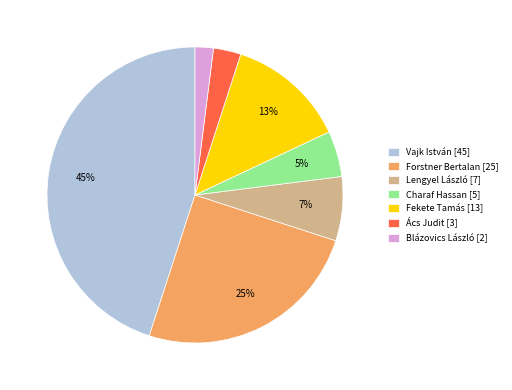

Rank the categories by value from highest to lowest.

Vajk István [45], Forstner Bertalan [25], Fekete Tamás [13], Lengyel László [7], Charaf Hassan [5], Ács Judit [3], Blázovics László [2]